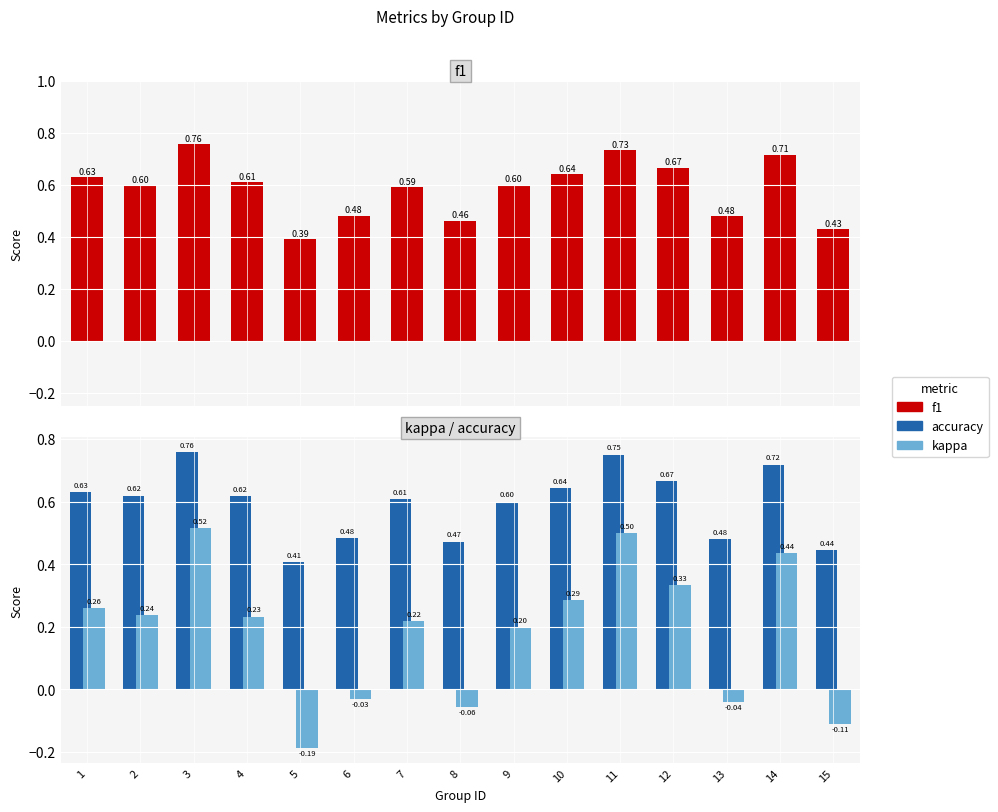

How many bars are there in each group?

3